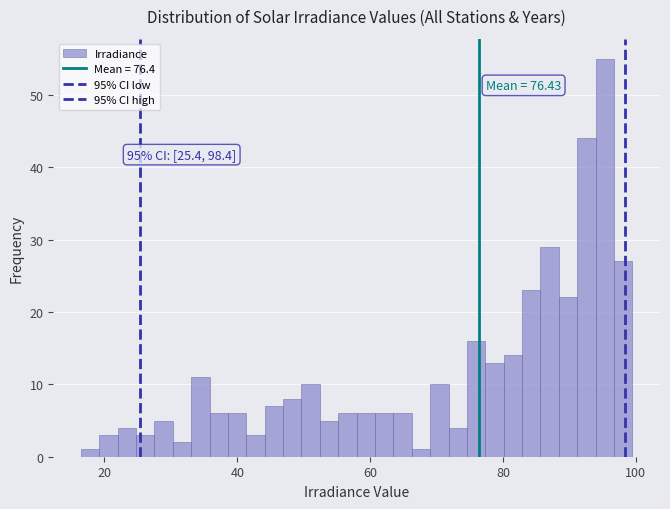

Read against the x-axis, roughly where is the centre of the tallest bar?

96